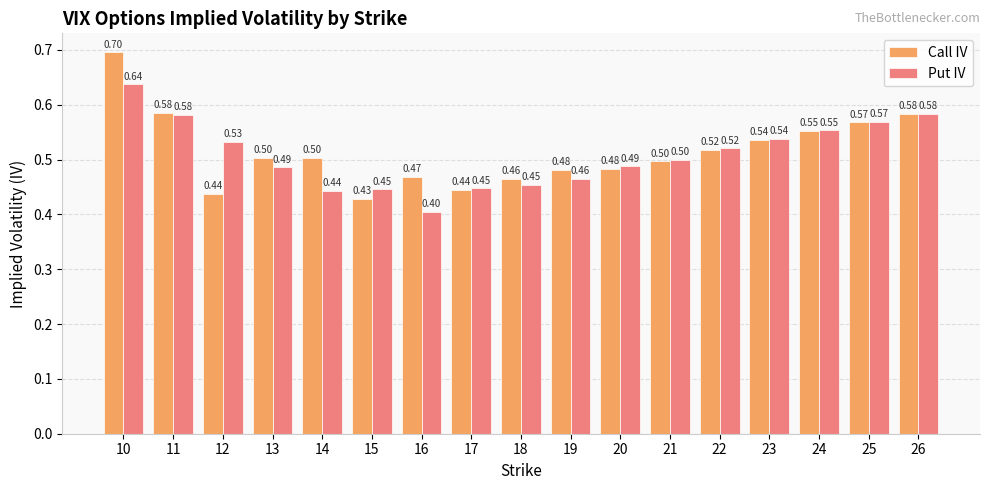

Which series has the largest total across all categories?

Call IV